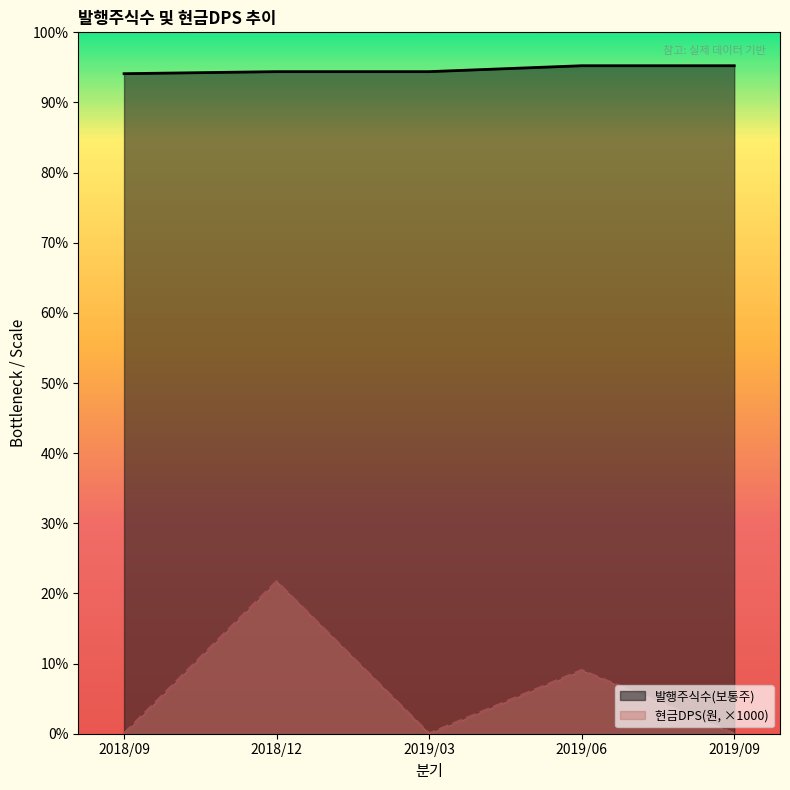

What is the difference between the maximum and minimum values in the 발행주식수(보통주) series?

62696